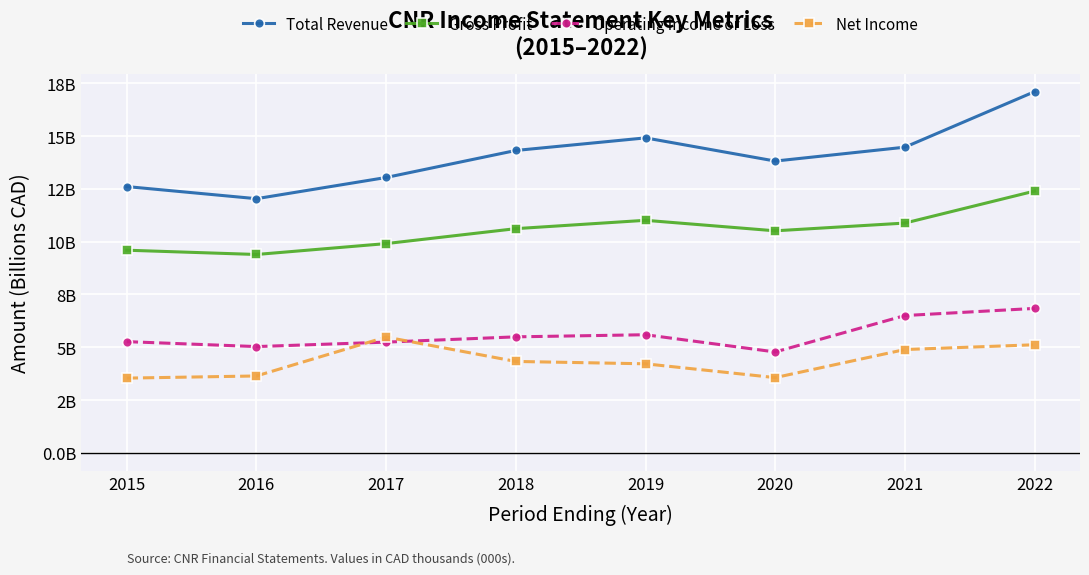

Does the chart have visible grid lines?

Yes